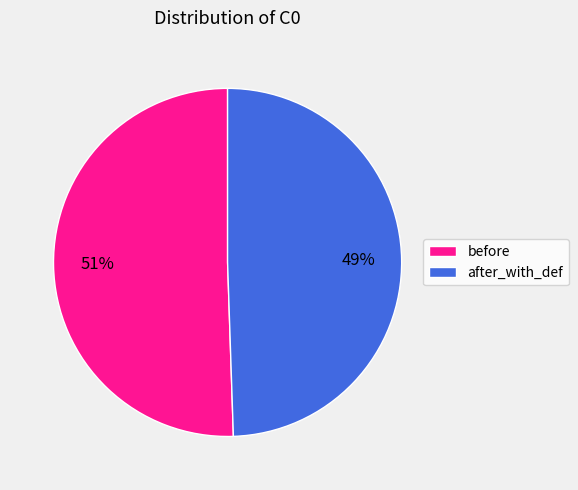

Count the number of slices in the pie.

2